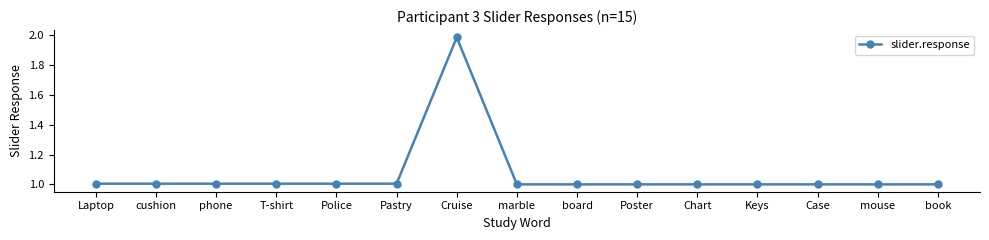

At which category does the chart reach its peak across all series?

Cruise